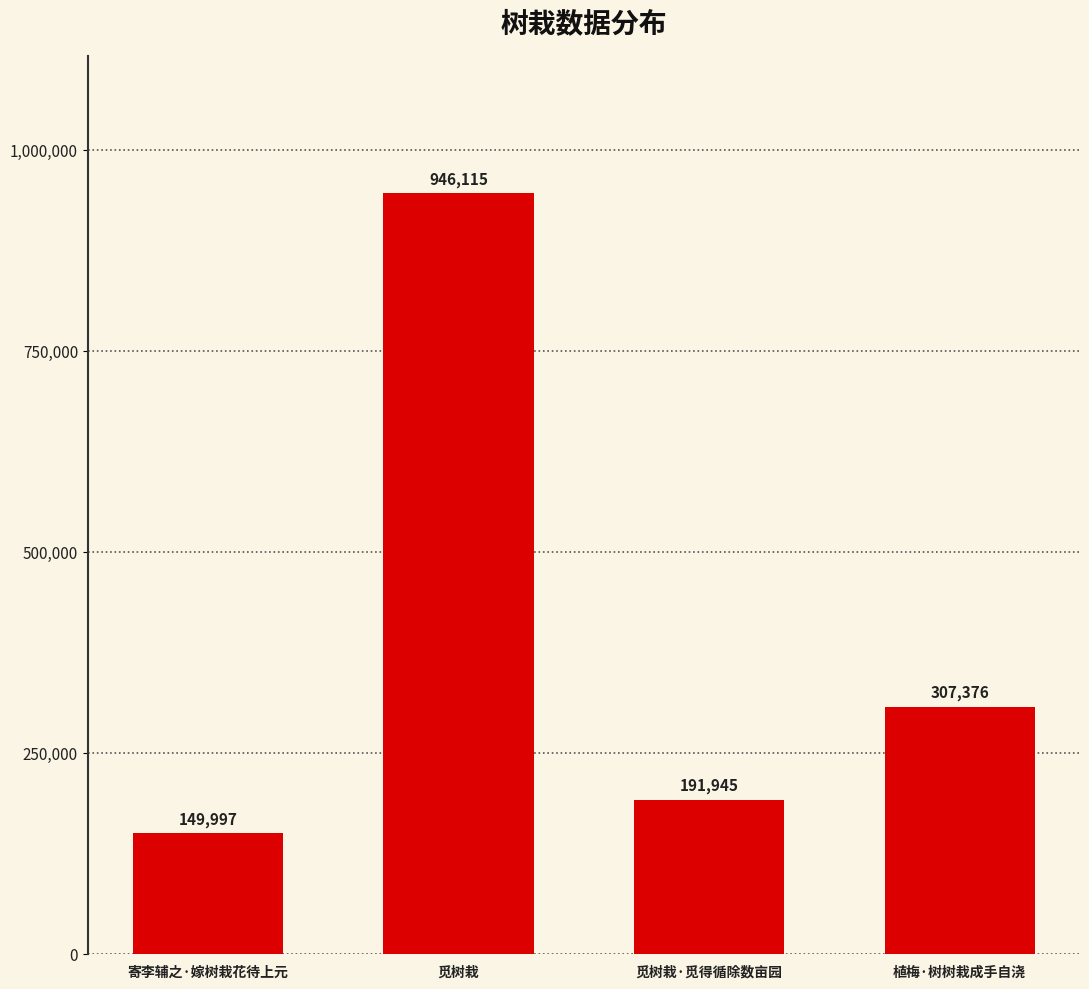

Are the bars grouped side by side (vs. stacked)?

No